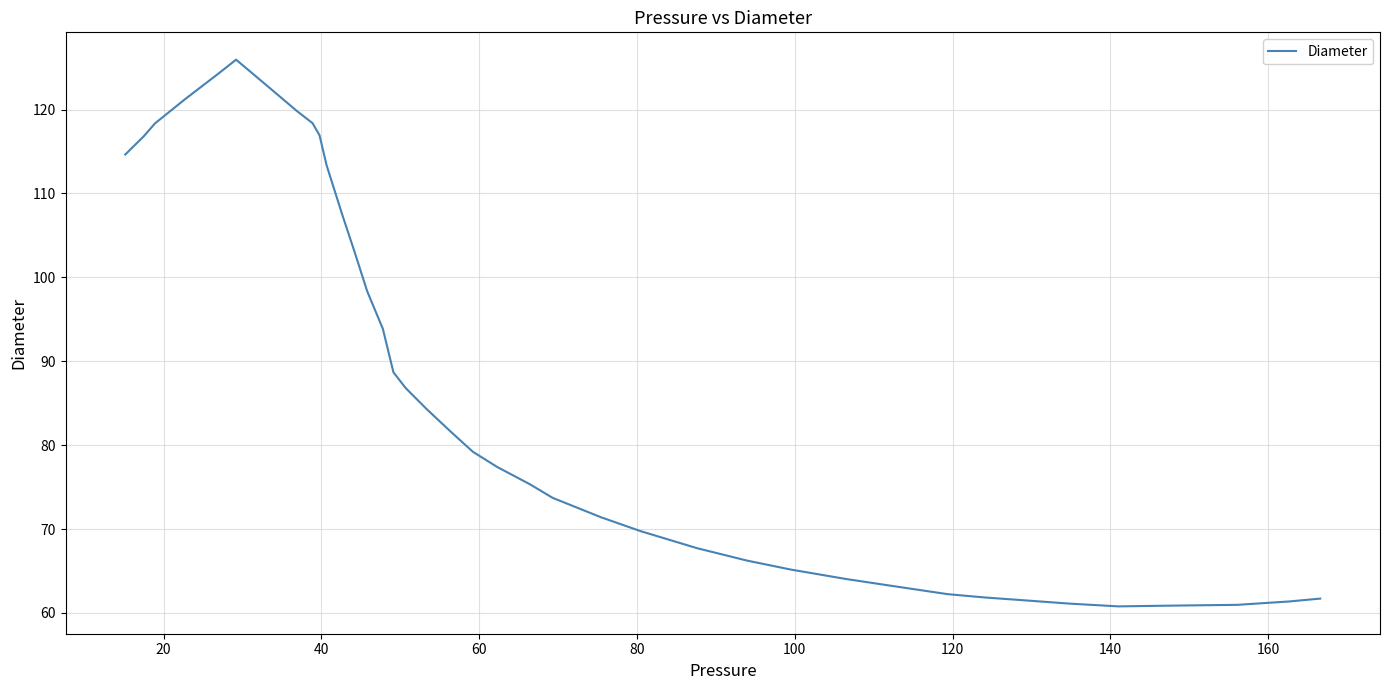

What is the minimum value shown in the chart?

60.8